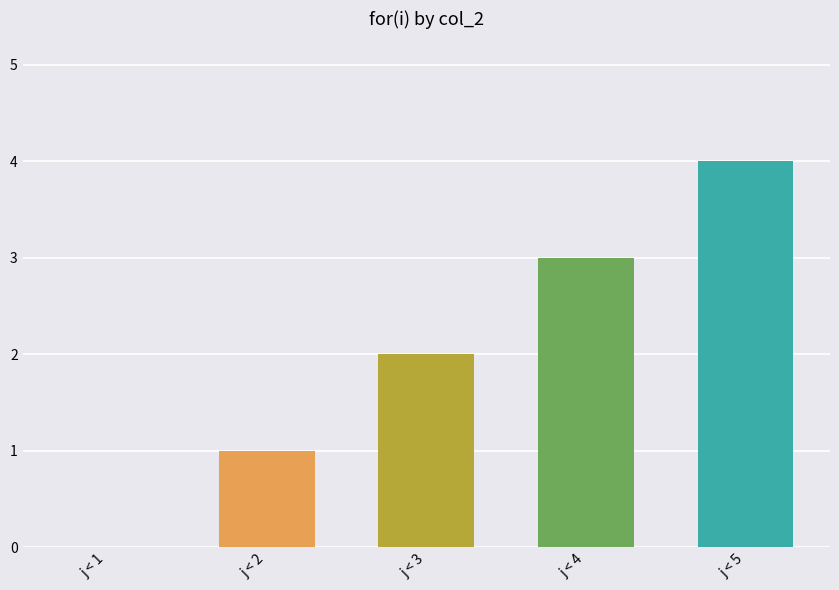

List the labels in order of value, smallest first.

j < 1, j < 2, j < 3, j < 4, j < 5